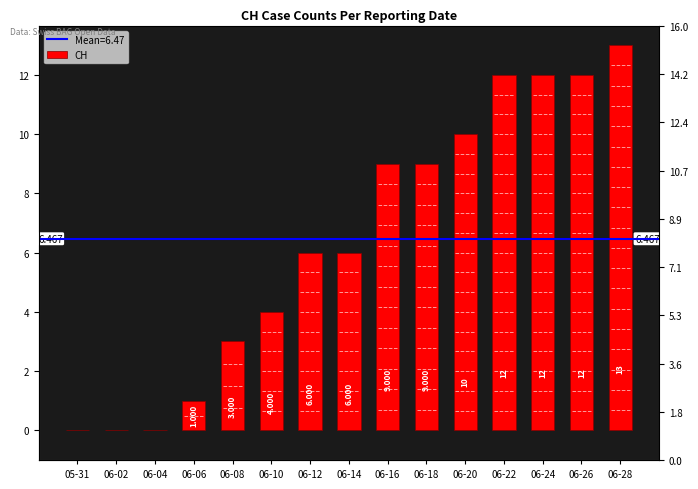

What is the value of the 15th bar from the left?

13